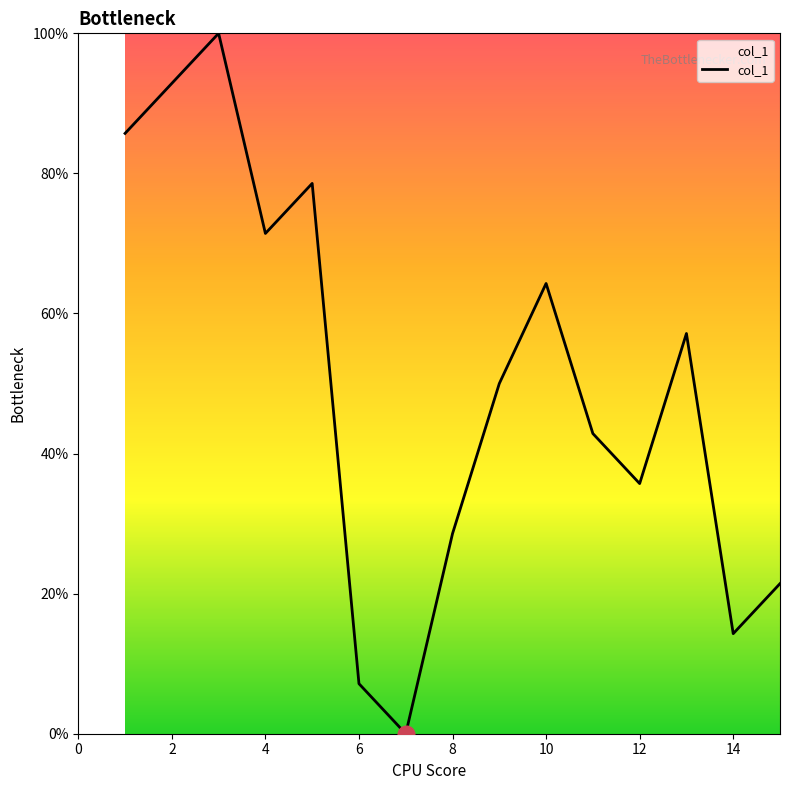

What is the greatest value displayed?

100.0